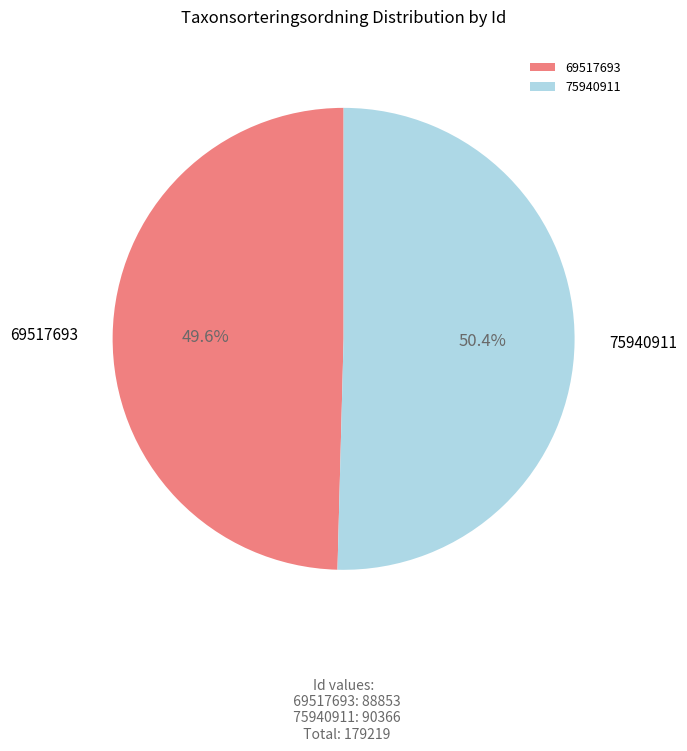

How much of the chart is everything except 69517693?

50.4%